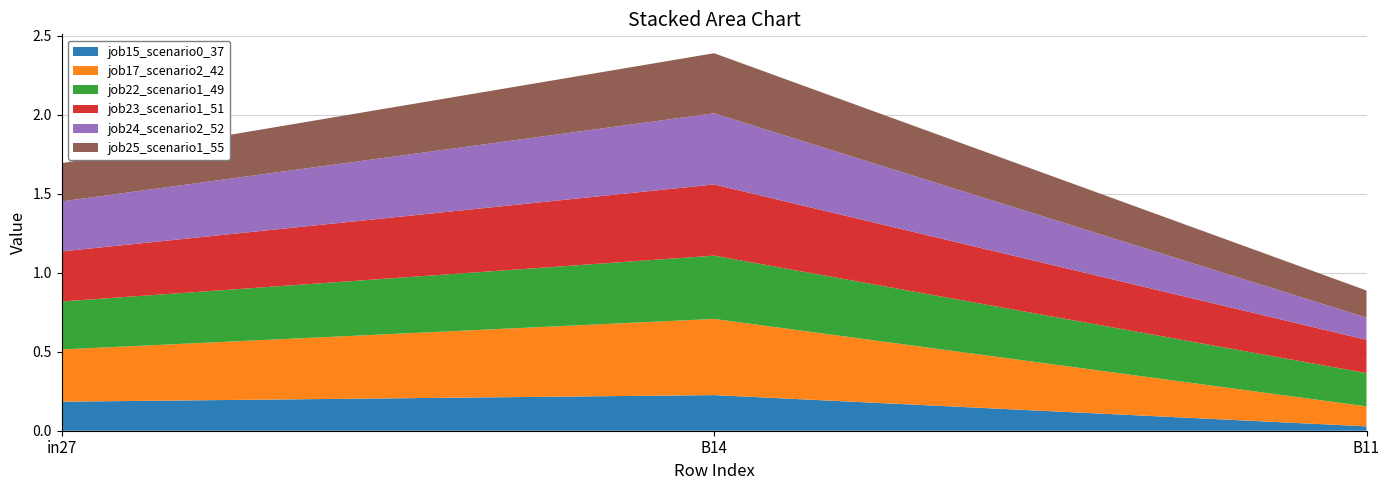

Reading right to left, what are all the values shown in this chart?

job15_scenario0_37: 0.0	0.2	0.2
job17_scenario2_42: 0.1	0.5	0.3
job22_scenario1_49: 0.2	0.4	0.3
job23_scenario1_51: 0.2	0.5	0.3
job24_scenario2_52: 0.1	0.5	0.3
job25_scenario1_55: 0.2	0.4	0.2